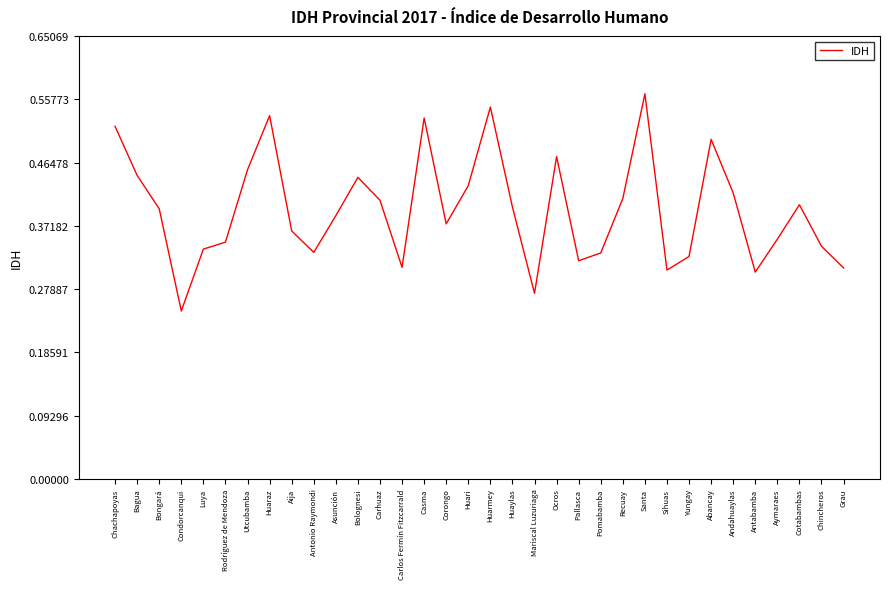

What position from the left is Bolognesi?

12